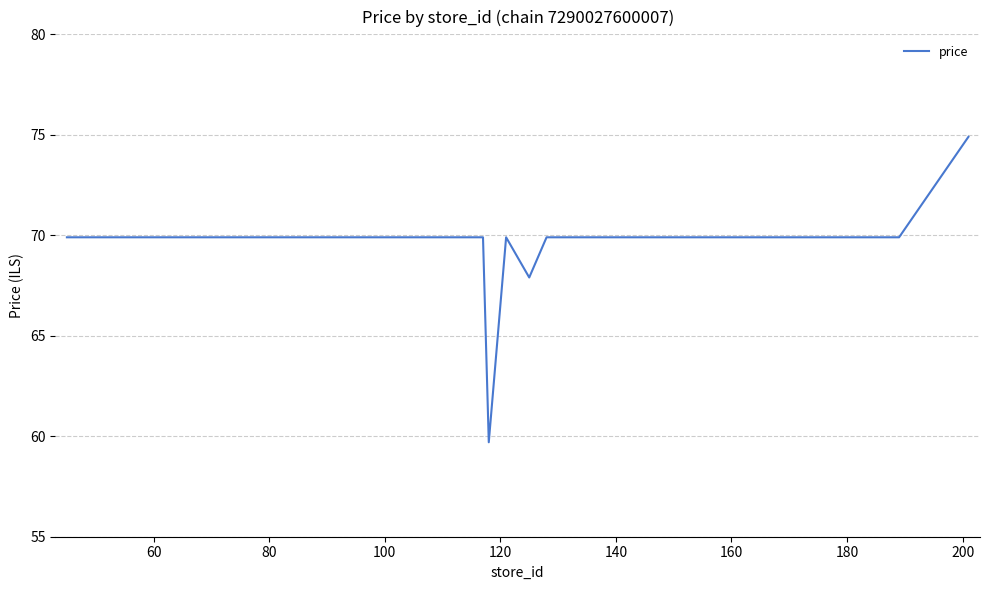

What is the sum of all values?

1390.8